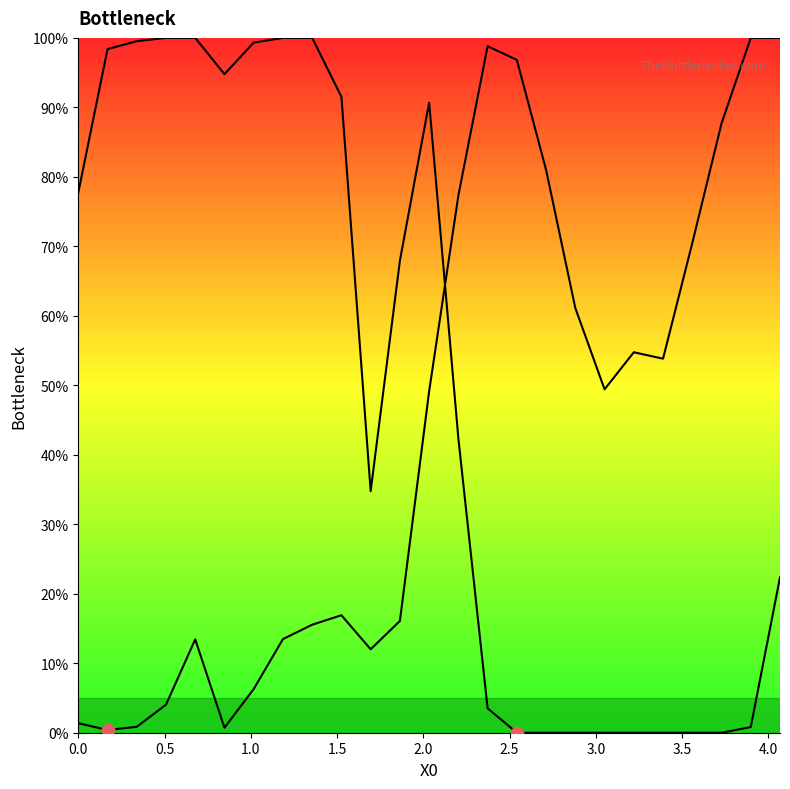

At how many categories does at least one series exceed 14?

25